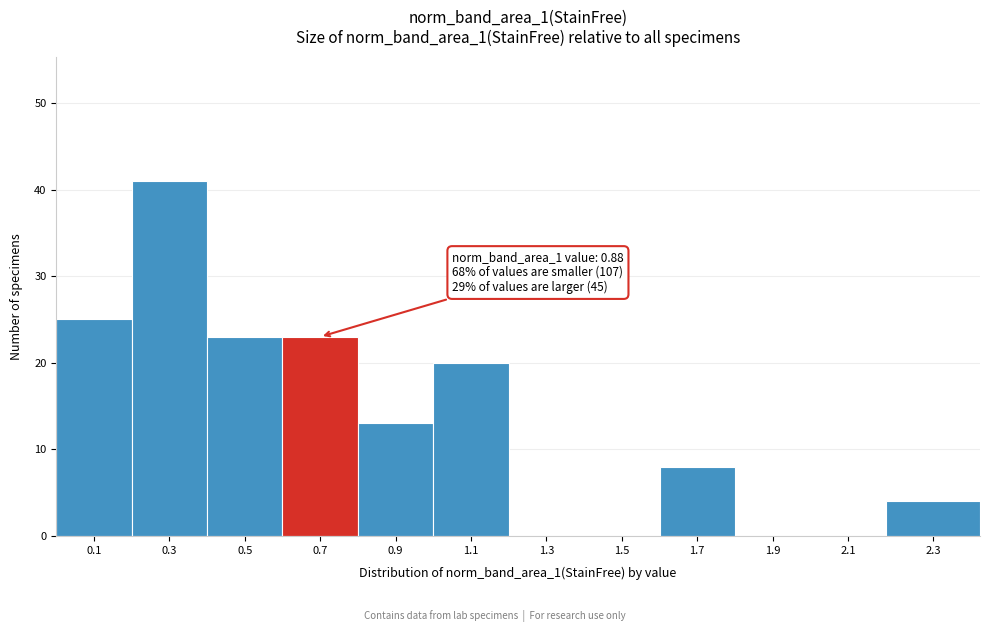

Reading left to right, transcribe all the data shown in this chart.

0.1=25	0.3=41	0.5=23	0.7=23	0.9=13	1.1=20	1.3=0	1.5=0	1.7=8	1.9=0	2.1=0	2.3=4